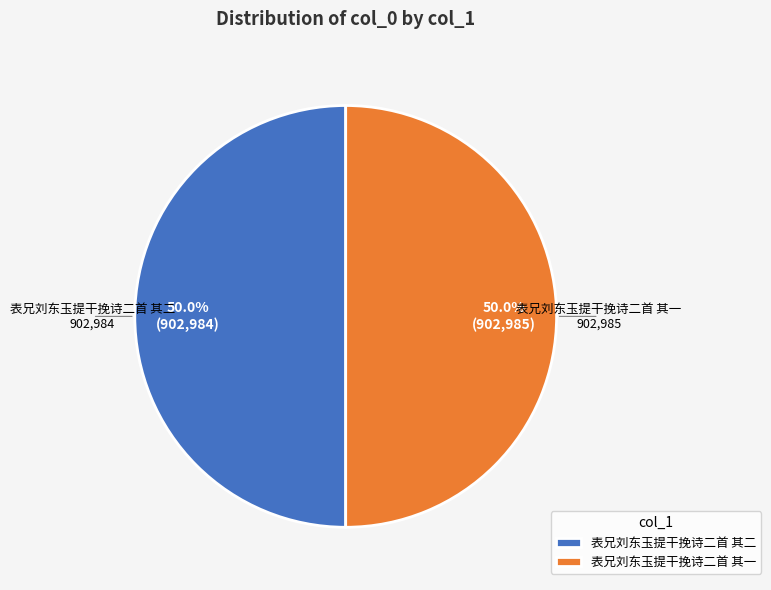

How many segments does this pie chart have?

2